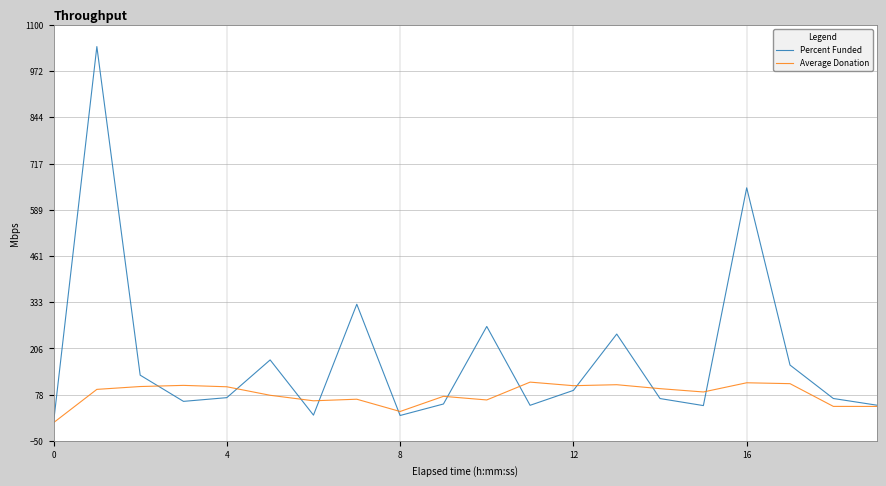

Rank the series by their average value, from lowest to highest.

Average Donation, Percent Funded